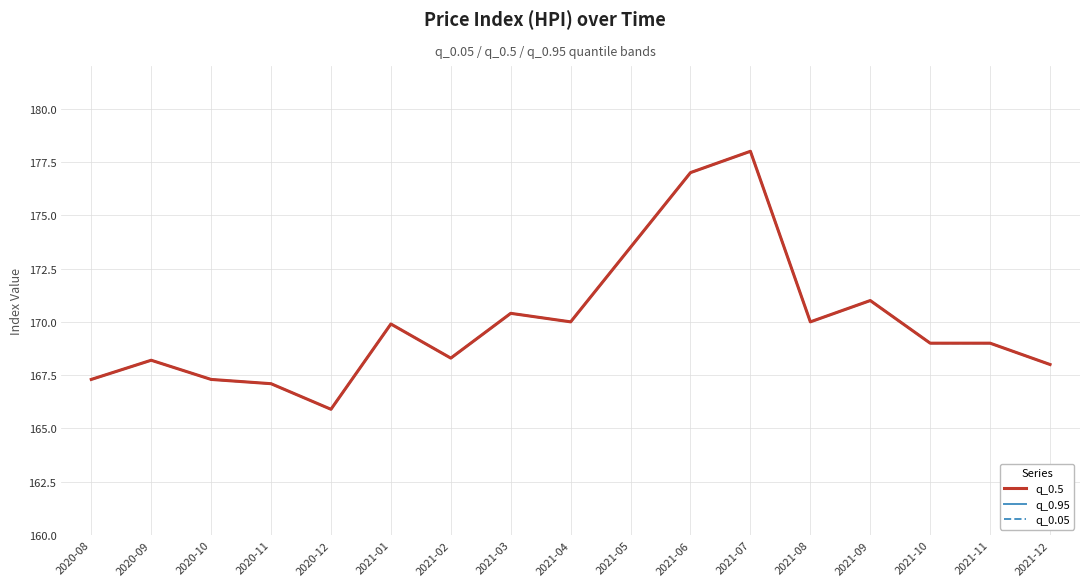

Does the chart have visible grid lines?

Yes